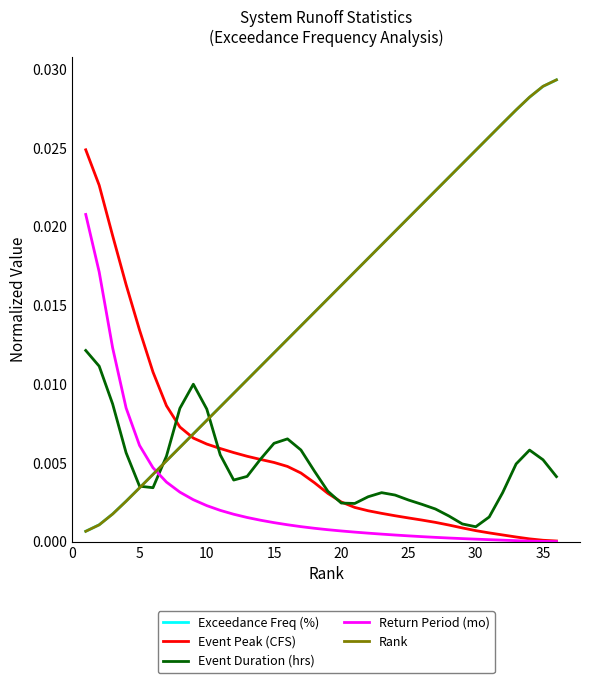

Which series ends up on top after the final intersection of Return Period (mo) and Exceedance Freq (%)?

Exceedance Freq (%)